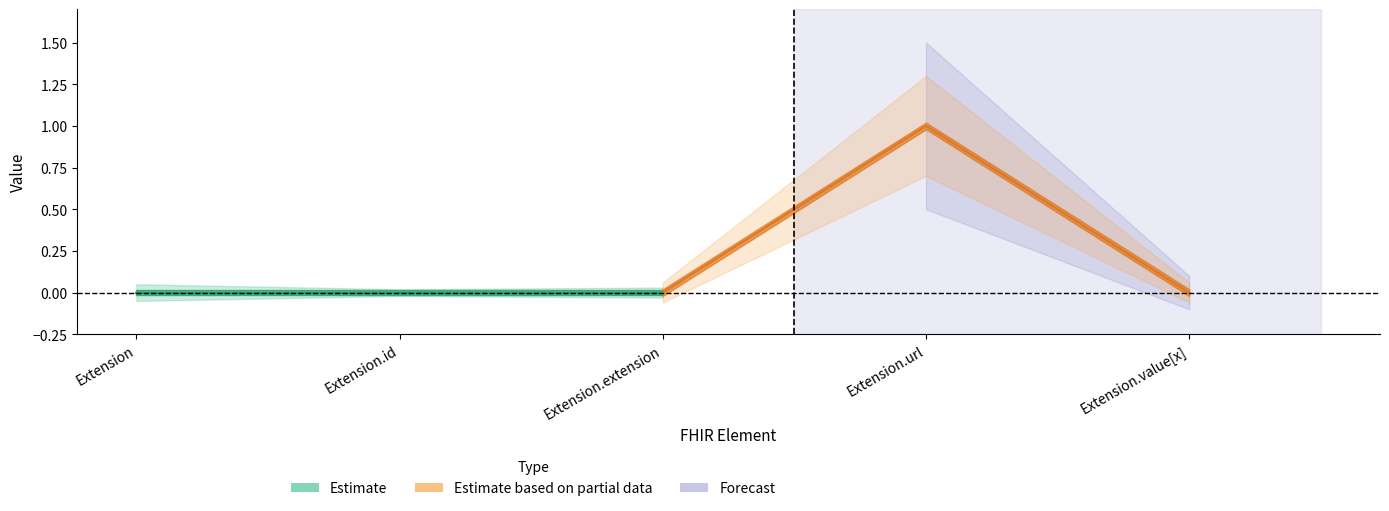

Between Extension.id and Extension, which is larger?

Extension.id